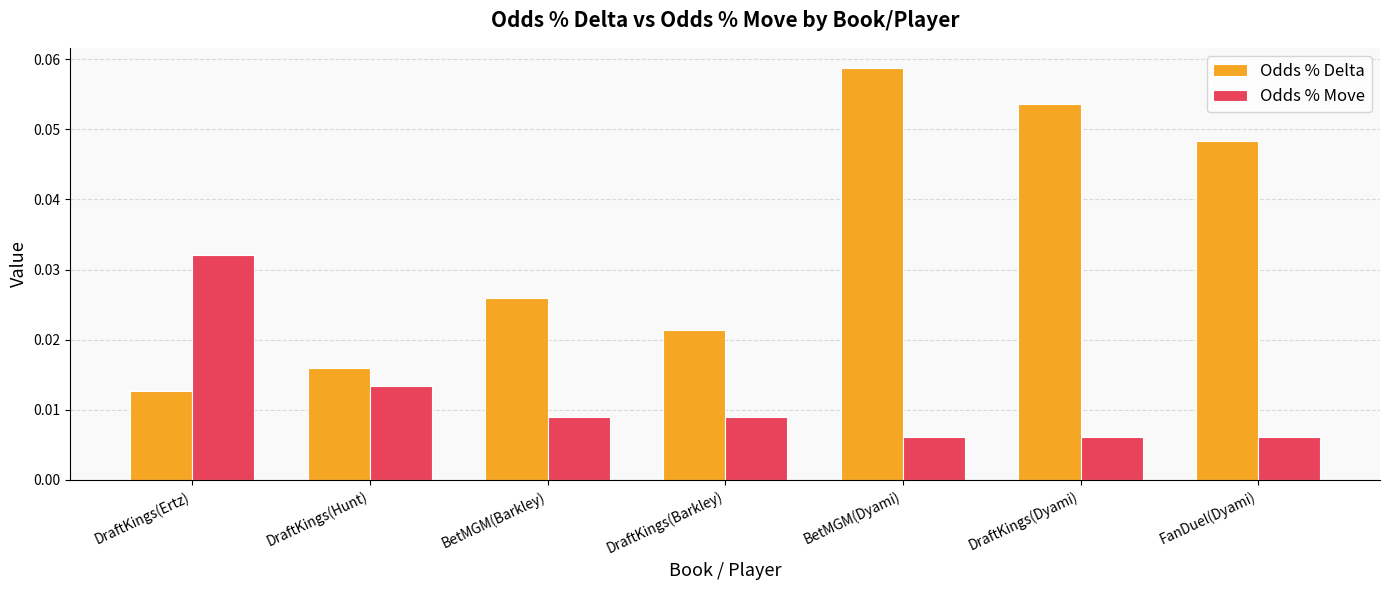

True or false: Odds % Delta has a value of 0.0 at BetMGM(Dyami).

False